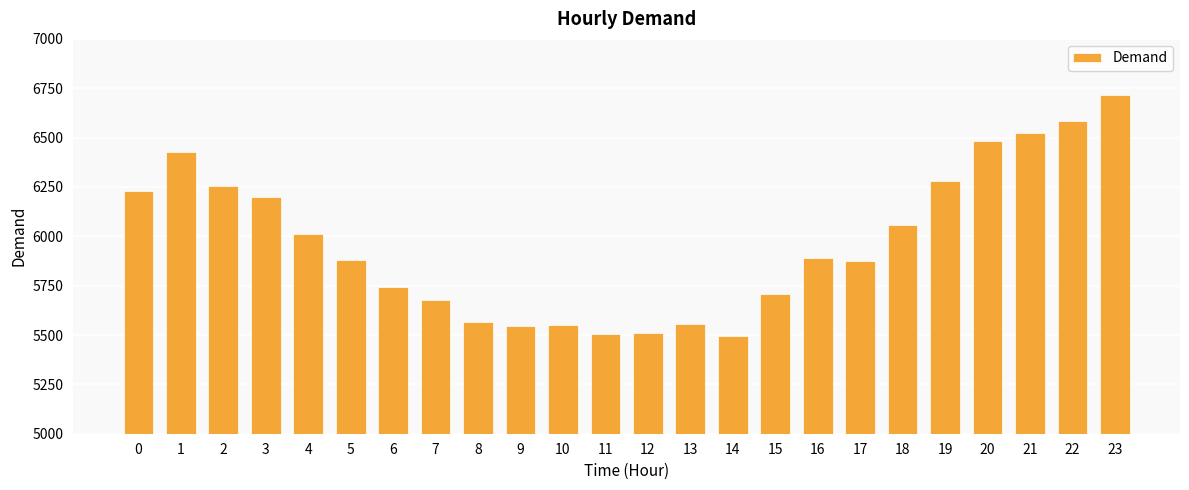

What is the value of the 9th bar from the left?

5567